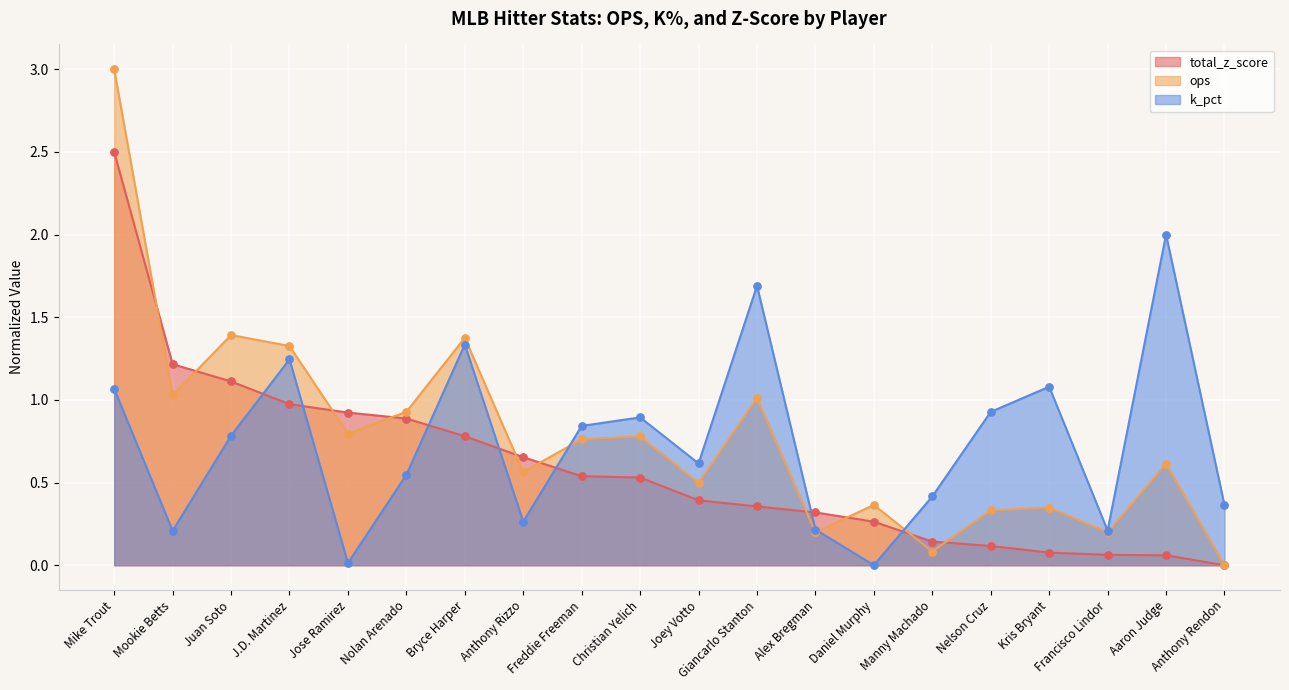

At how many categories does at least one series exceed 2?

1